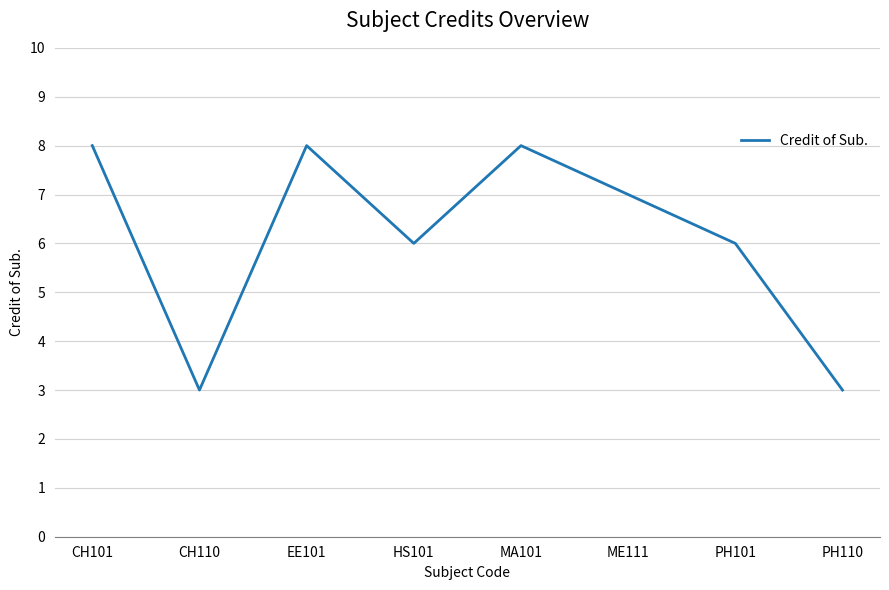

How many values are below 7?

4